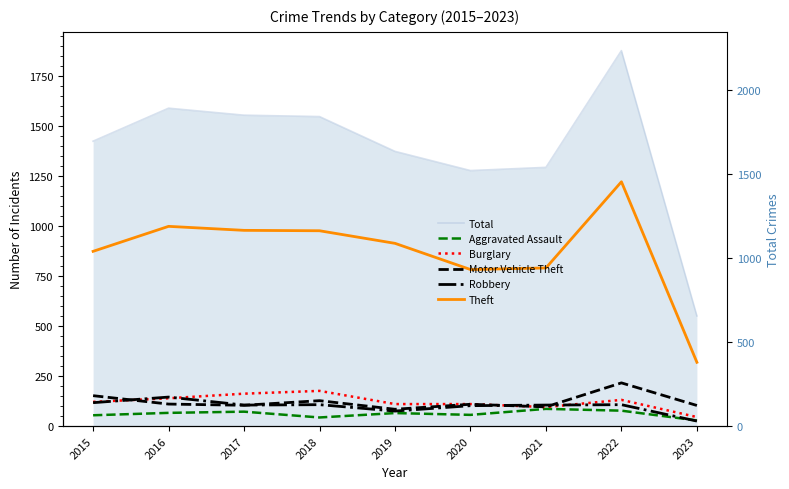

Which category has the lowest value in the Robbery series?

2023